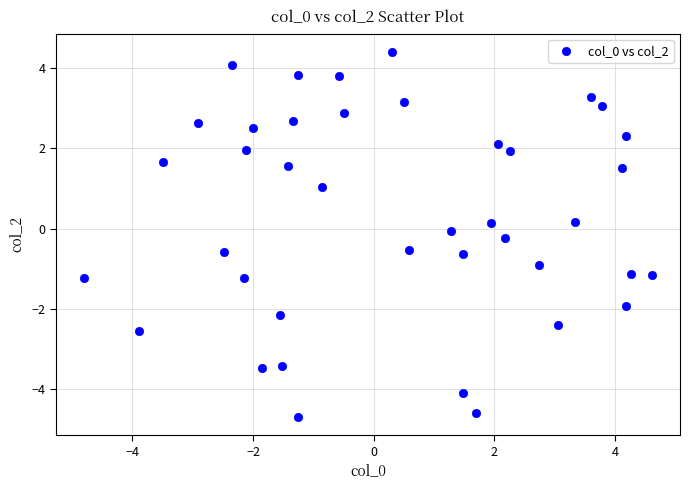

What is the range of X values (max minus min)?

9.4